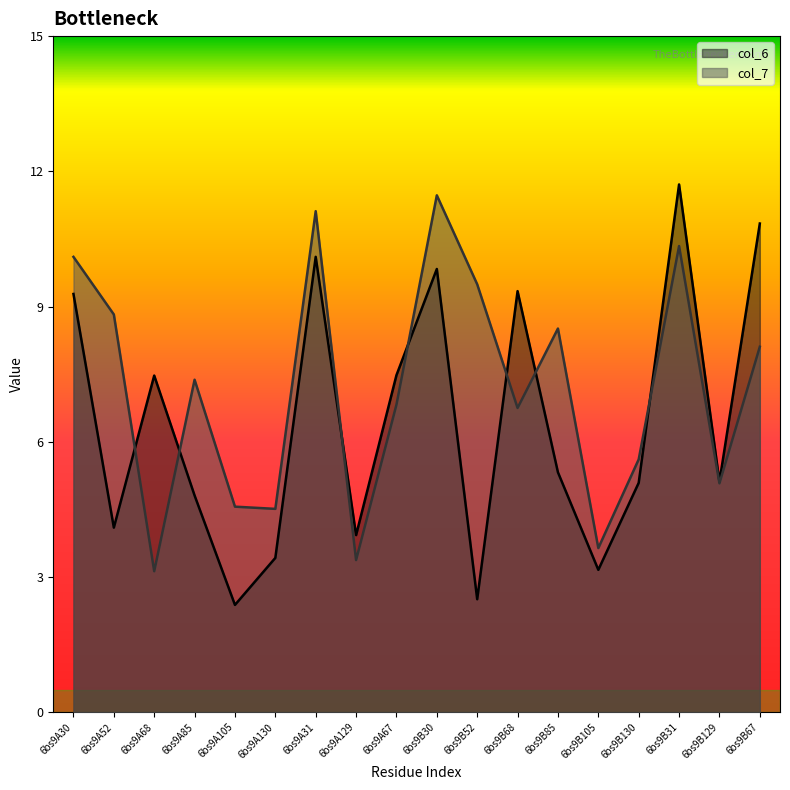

How many values in the col_6 series exceed 5?

11